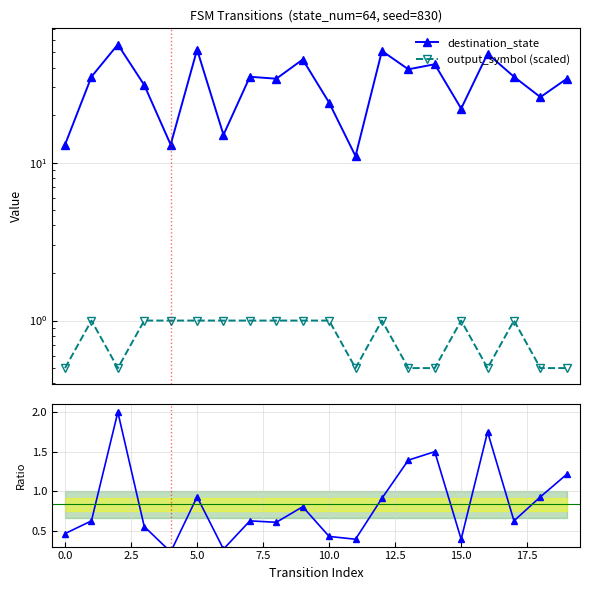

What is the difference between the second highest and minimum values in the destination_state series?

41.0